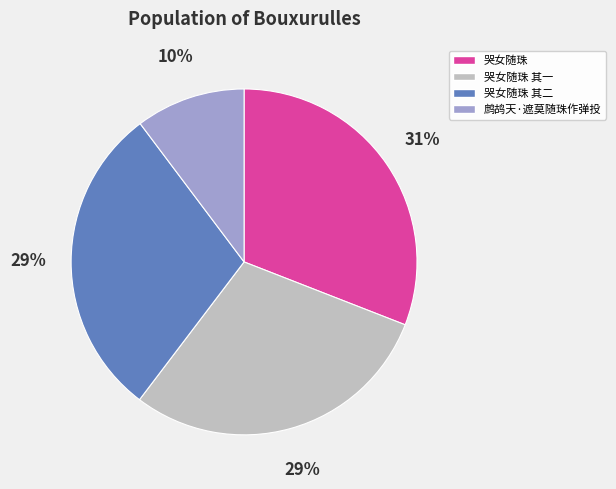

Do 鹧鸪天·遮莫随珠作弹投 and 哭女随珠 其一 together represent more than half of the pie?

No